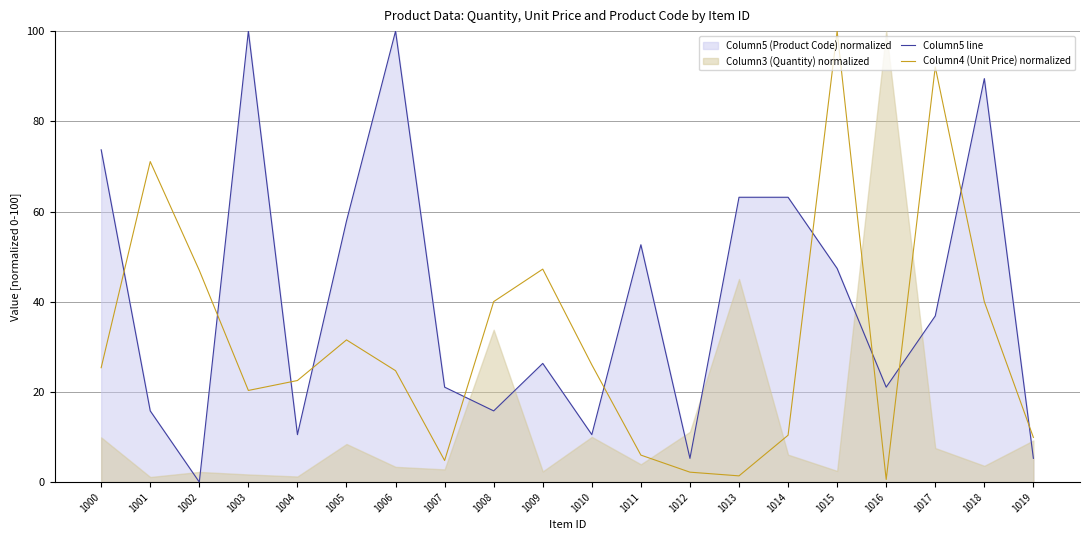

Rank the series at 1016 from highest to lowest value.

Column5 line, Column4 (Unit Price) normalized